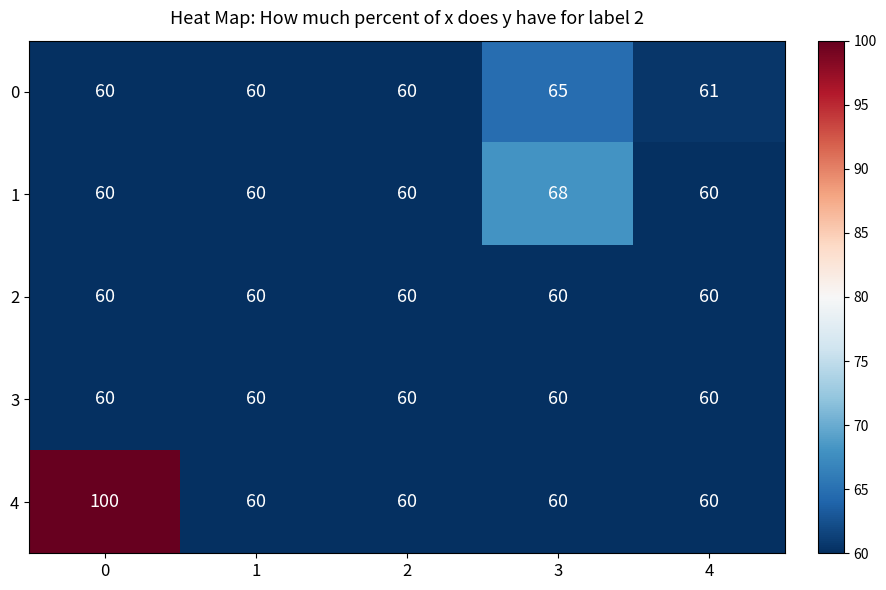

What is the total value across all series at 2?

300